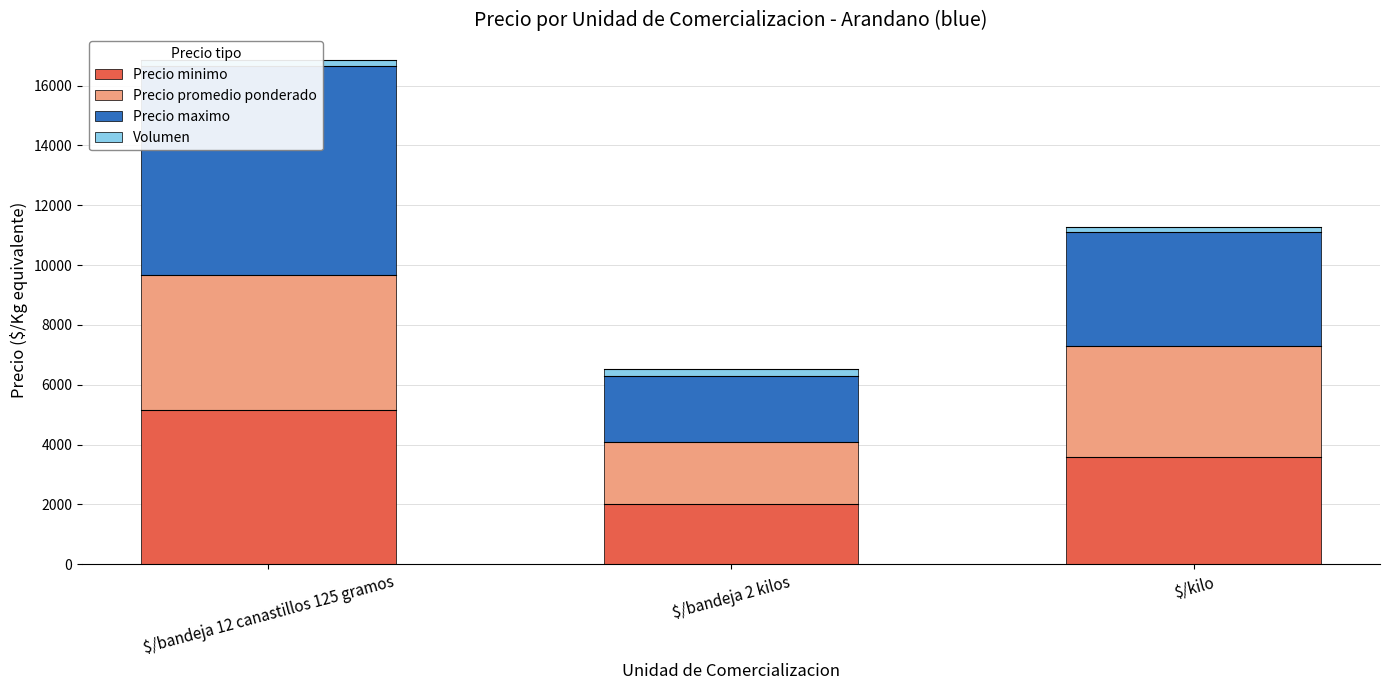

At how many categories does at least one series exceed 6024?

1